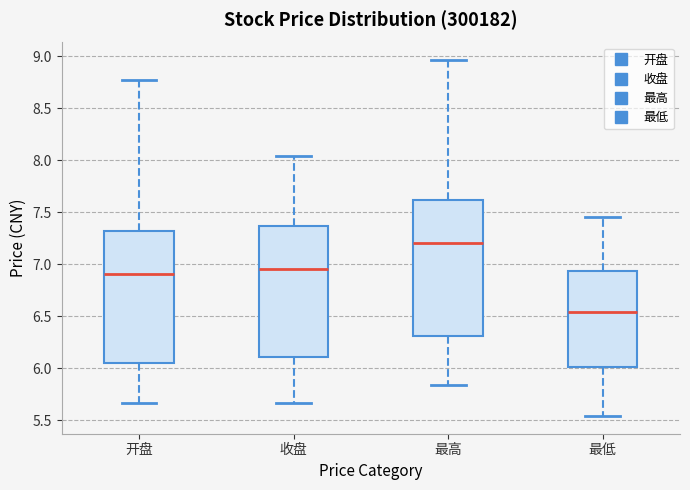

Reading left to right, read every box against the y-axis: the position of its median line, the range the box covers, and the ends of its whiskers. The values are not printed on the chart, so give them approximately, as read against the axis.

开盘: median 6.90, box 6.05 to 7.30, whiskers 5.65 to 8.75
收盘: median 6.95, box 6.10 to 7.35, whiskers 5.65 to 8.05
最高: median 7.20, box 6.30 to 7.60, whiskers 5.85 to 8.95
最低: median 6.55, box 6.00 to 6.95, whiskers 5.55 to 7.45